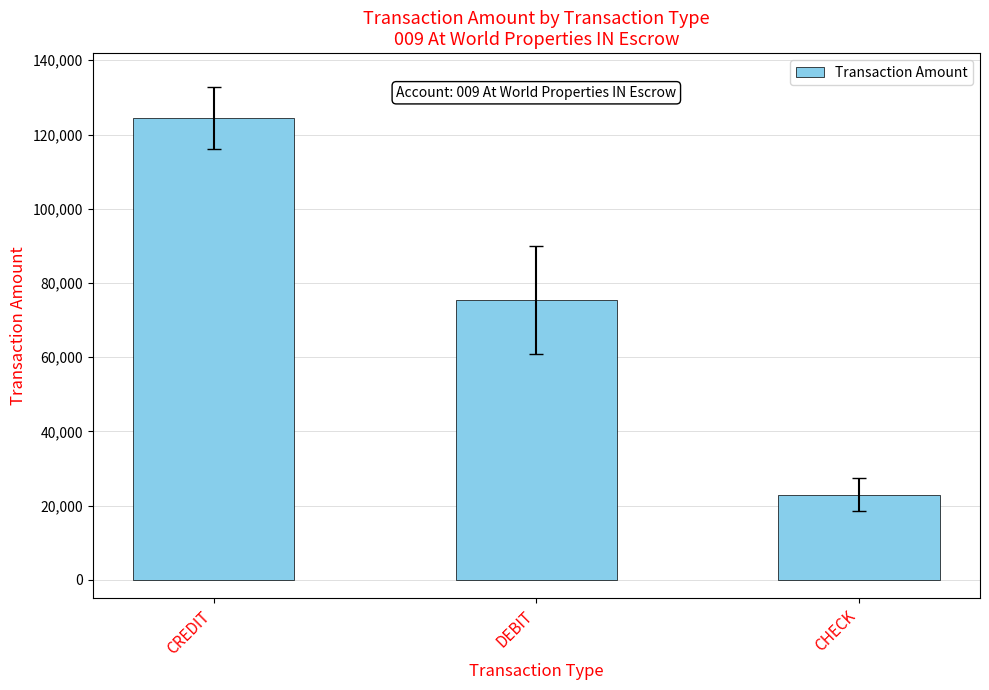

Where does the data first go above 75490?

CREDIT